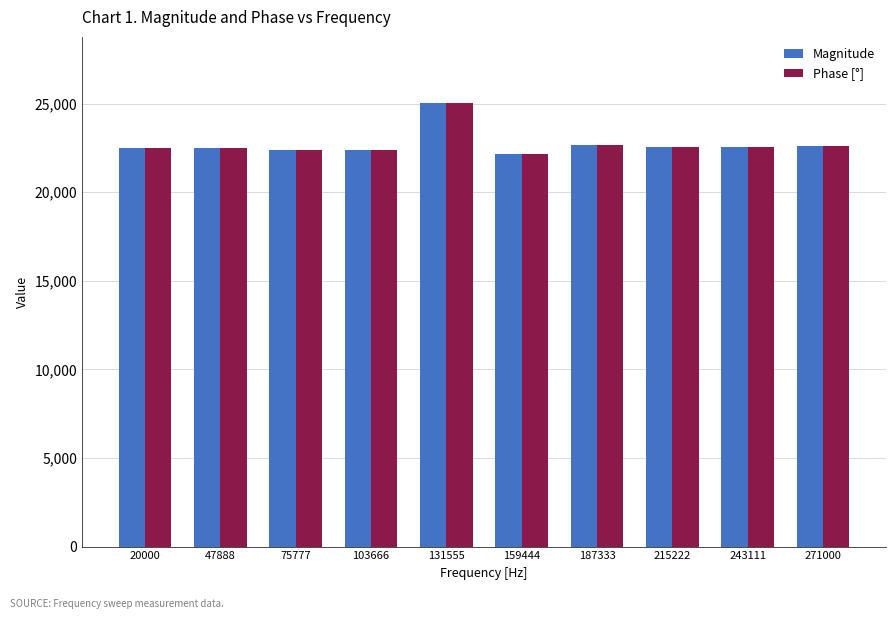

What is the difference between the second highest and minimum values in the Phase [°] series?

521